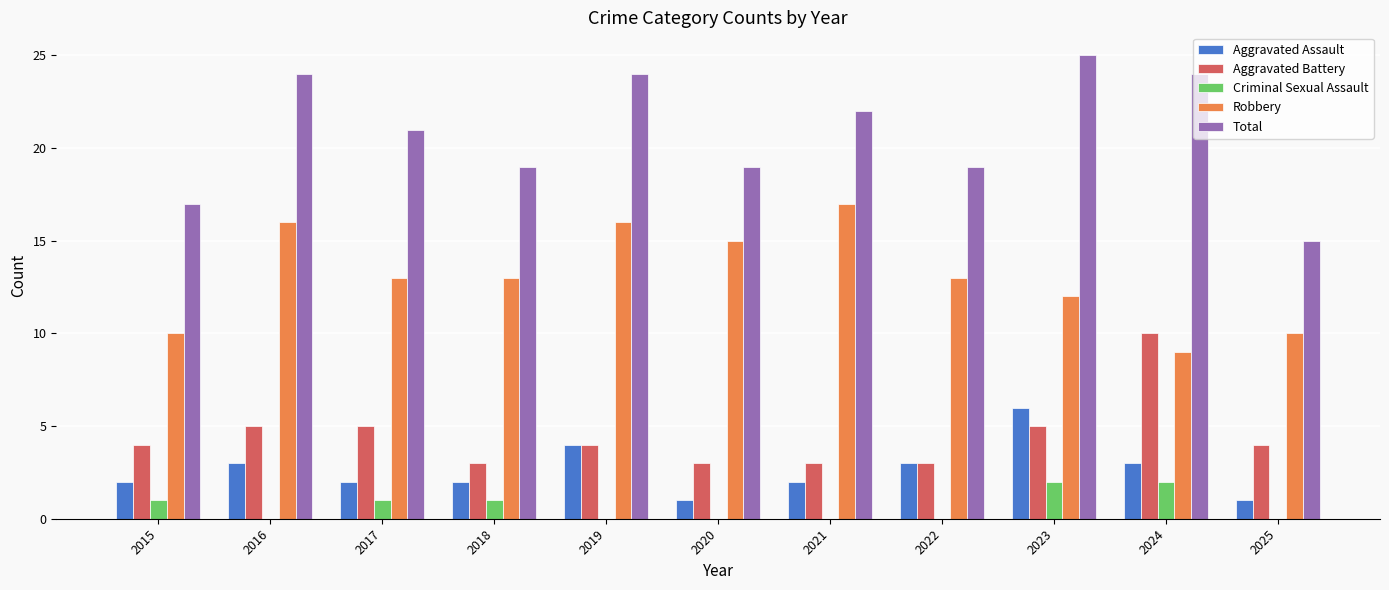

Read the Criminal Sexual Assault value at 2018.

1